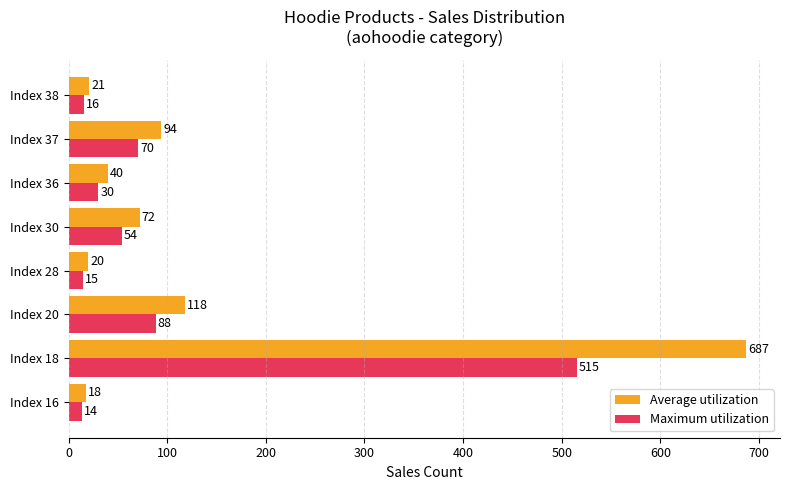

At which label is Average utilization closest to 352?

Index 20